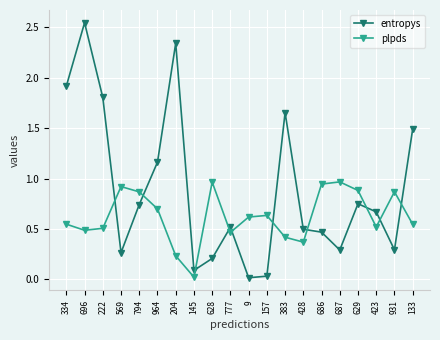

What is the spread (max minus min) of values at 428?

0.1